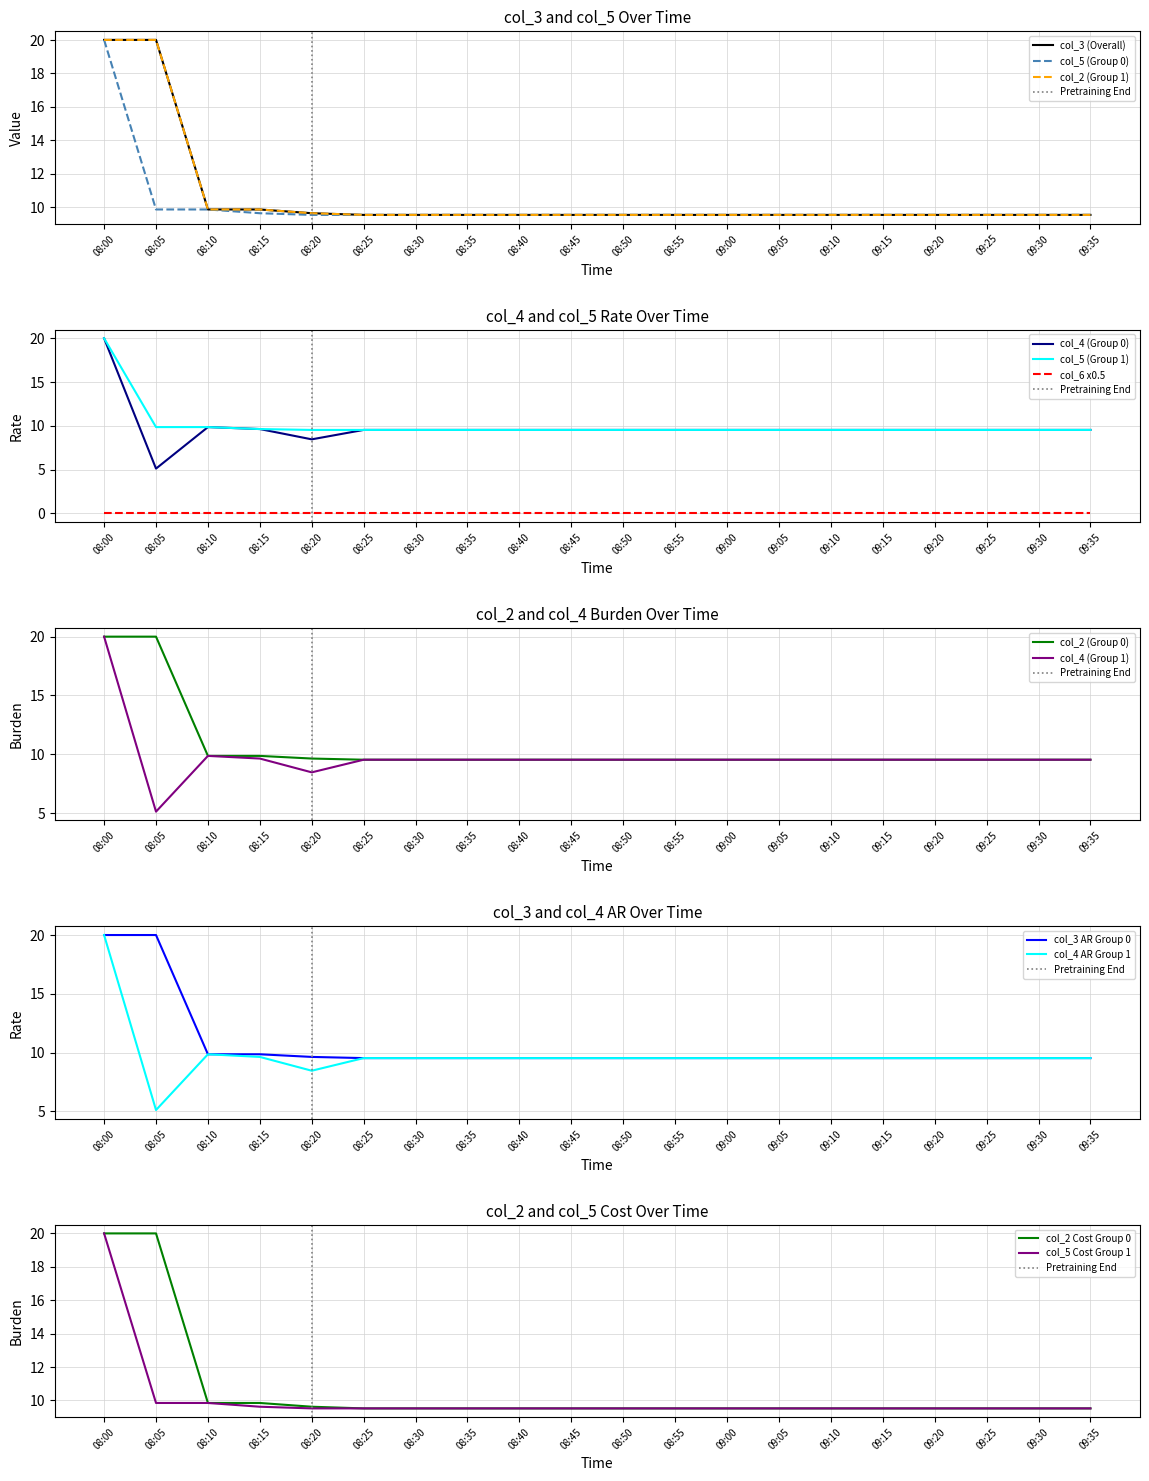

True or false: col_6 x0.5 and col_5 (Group 1) cross at least once.

False